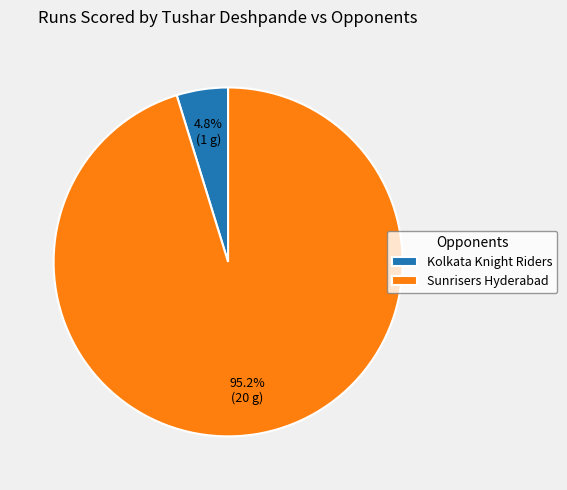

Rank the categories by value from lowest to highest.

Kolkata Knight Riders, Sunrisers Hyderabad